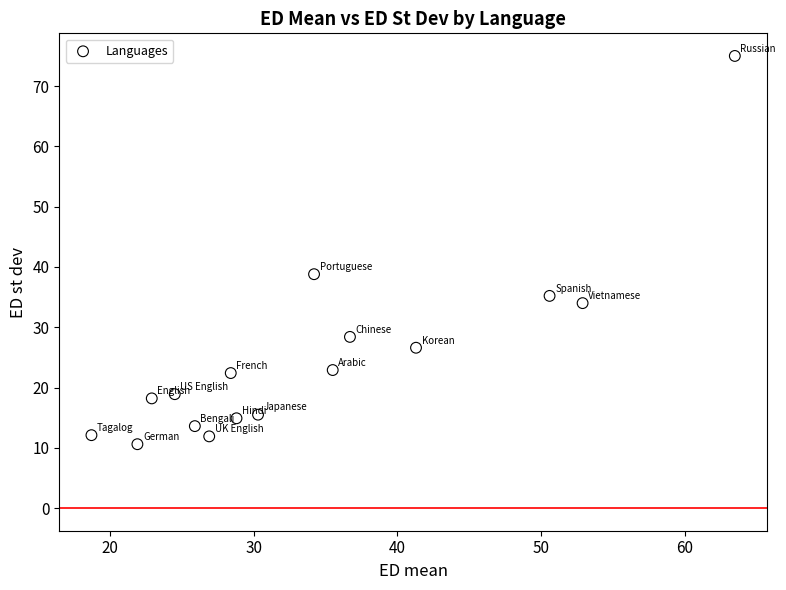

What Y value in the scatter plot is closest to 42?

38.8